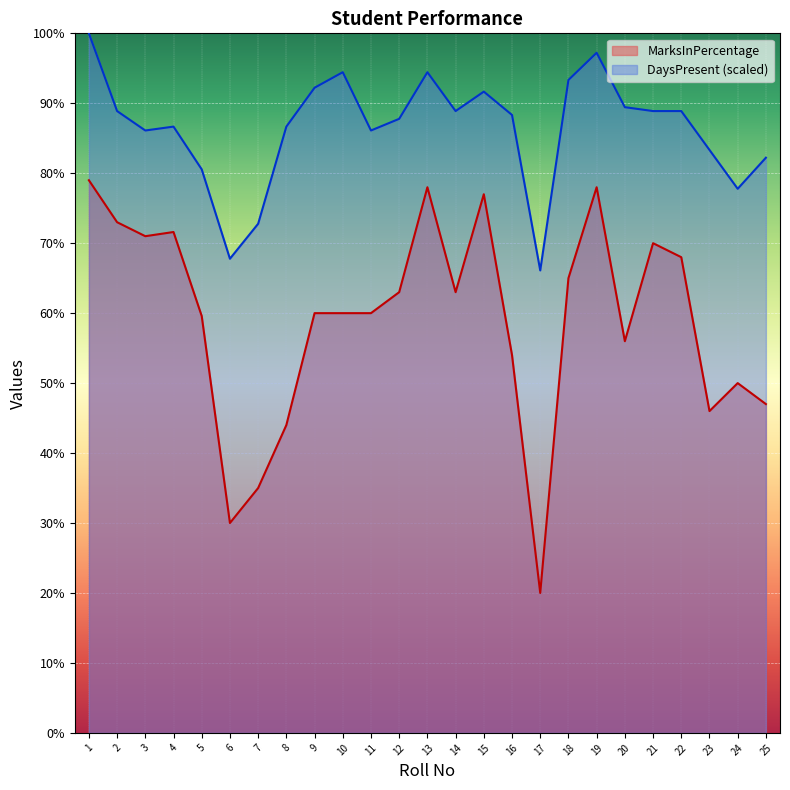

Which category has the lowest value in the MarksInPercentage series?

17